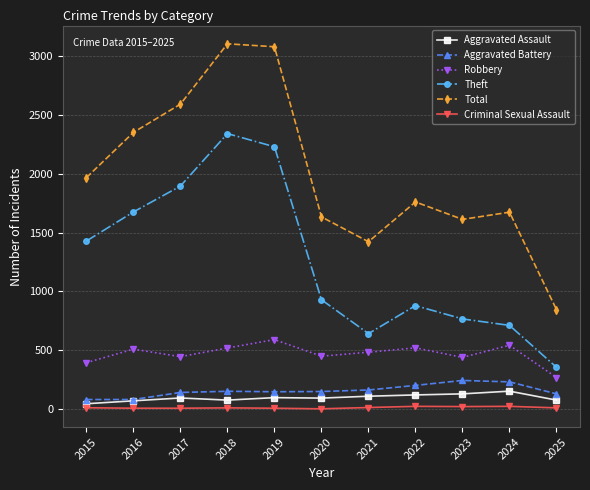

What is the value of the Robbery point at the 11th from the left?

269